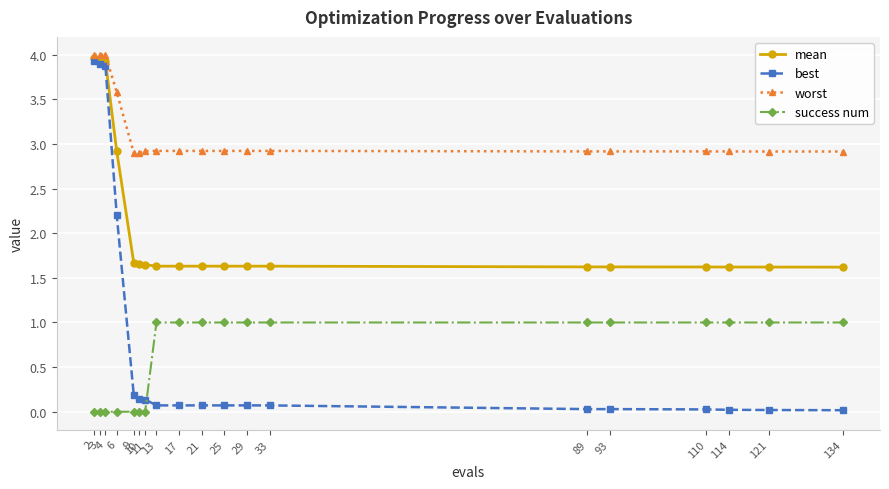

True or false: worst and success num intersect in this chart.

False